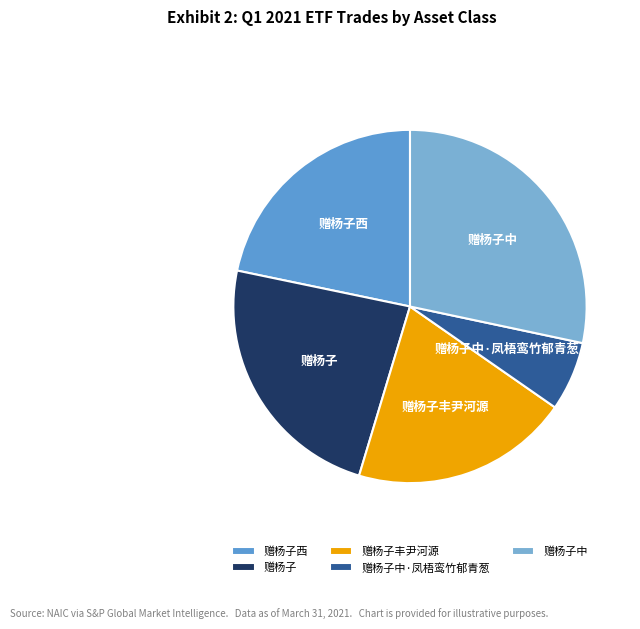

The 赠杨子中 slice represents 16% of the pie. True or false?

False